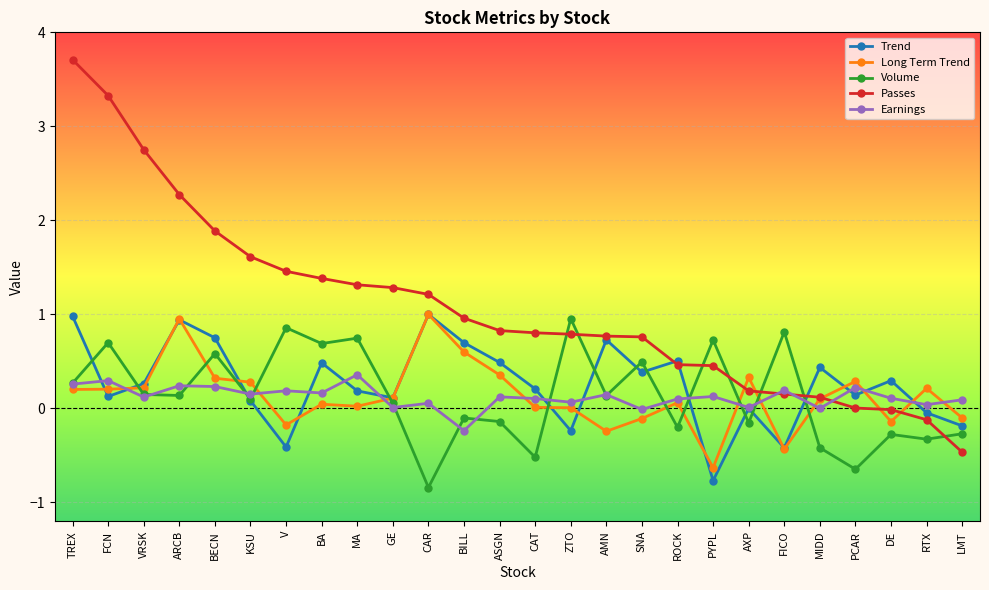

How many data points does each series have?

26